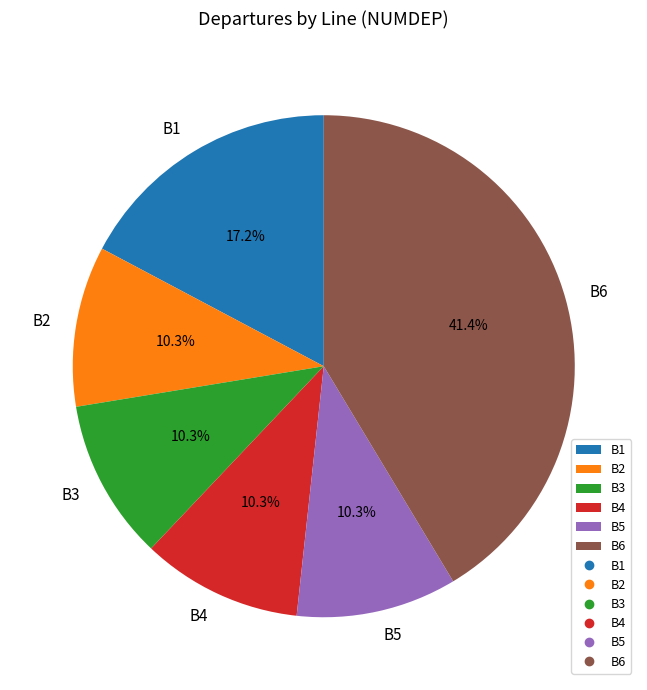

Which category has the biggest portion of the pie?

B6